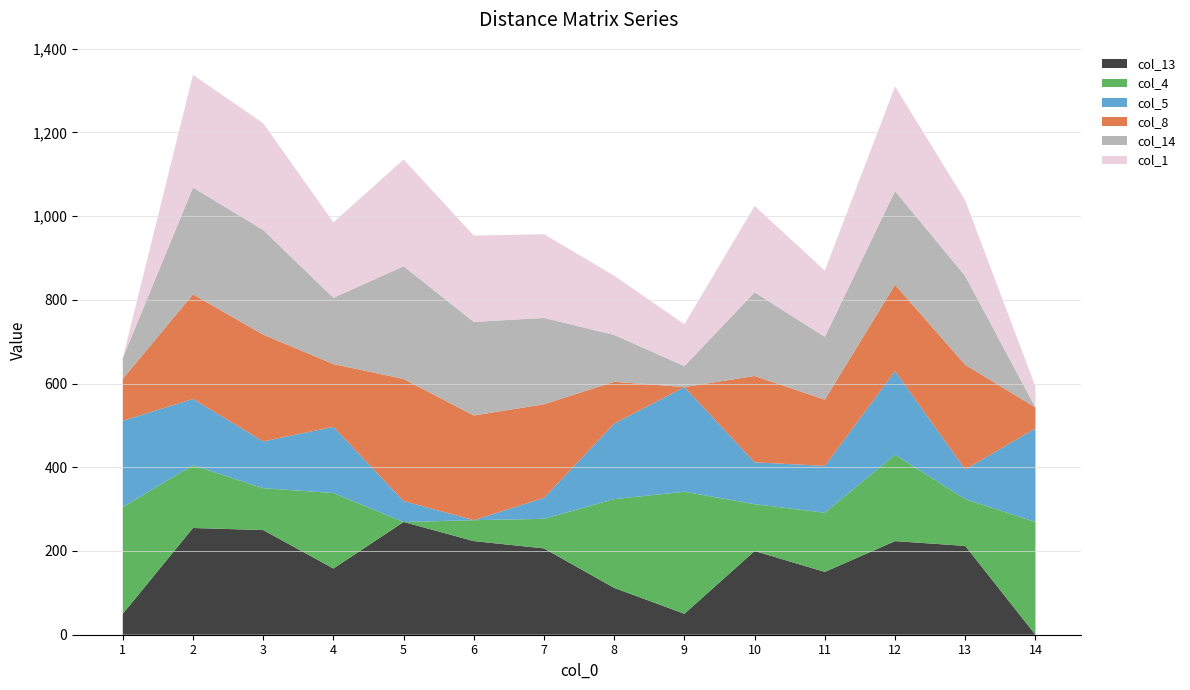

Reading right to left, what are all the values shown in this chart?

col_13: 0.0	212.1	223.6	150.0	200.0	50.0	111.8	206.2	223.6	269.3	158.1	250.0	255.0	50.0
col_4: 269.3	111.8	206.2	141.4	111.8	291.5	212.1	70.7	50.0	0.0	180.3	100.0	150.0	255.0
col_5: 223.6	70.7	200.0	111.8	100.0	250.0	180.3	50.0	0.0	50.0	158.1	111.8	158.1	206.2
col_8: 50.0	250.0	206.2	158.1	206.2	0.0	100.0	223.6	250.0	291.5	150.0	255.0	250.0	100.0
col_14: 0.0	212.1	223.6	150.0	200.0	50.0	111.8	206.2	223.6	269.3	158.1	250.0	255.0	50.0
col_1: 50.0	180.3	250.0	158.1	206.2	100.0	141.4	200.0	206.2	255.0	180.3	255.0	269.3	0.0